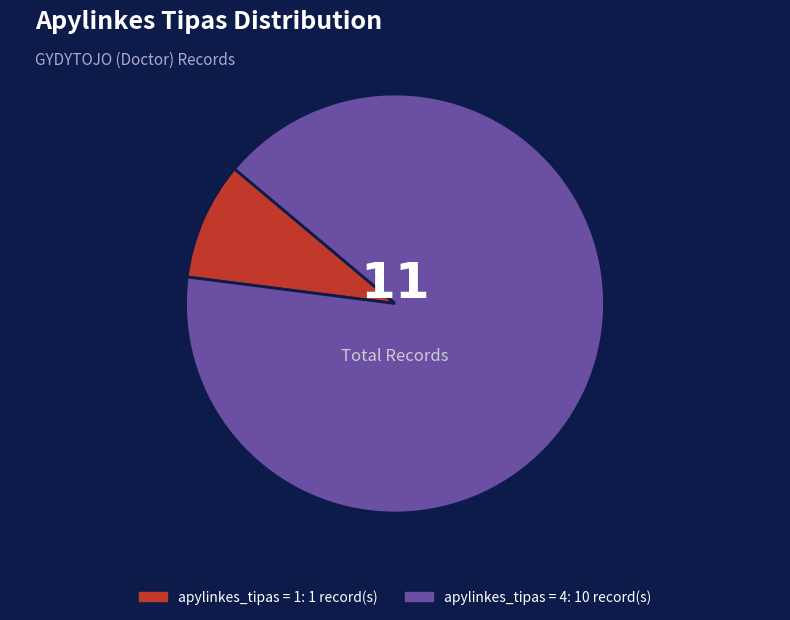

Is there any slice that represents more than half of the pie?

Yes